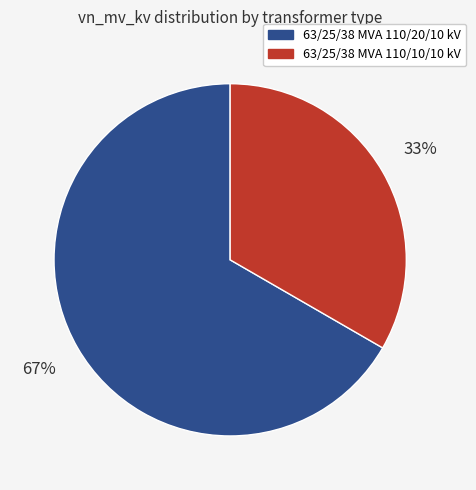

True or false: 63/25/38 MVA 110/10/10 kV accounts for 33% of the total.

True